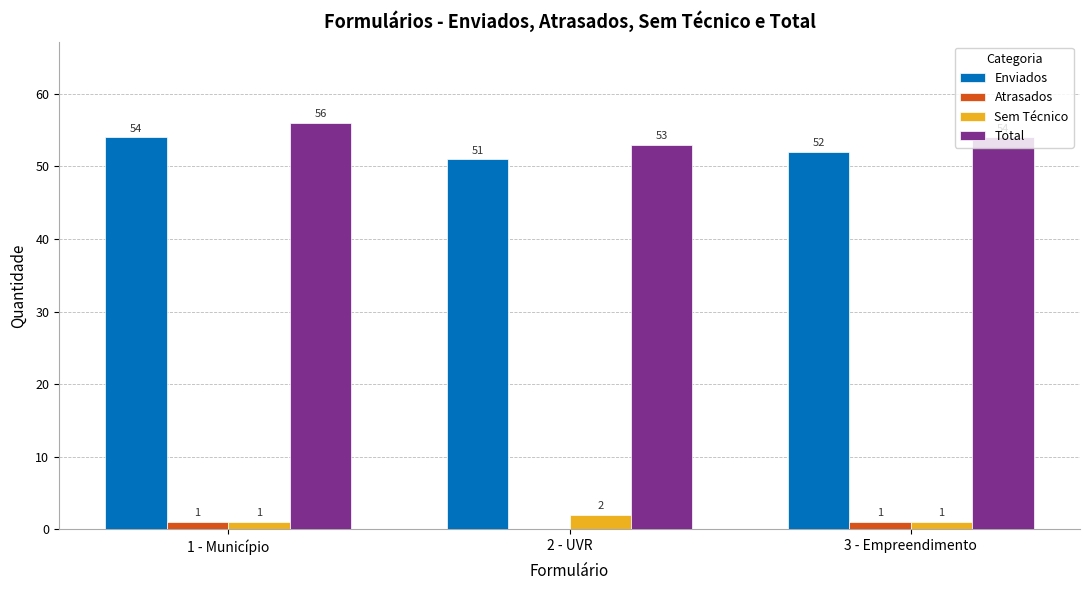

How many categories are shown in the chart?

3